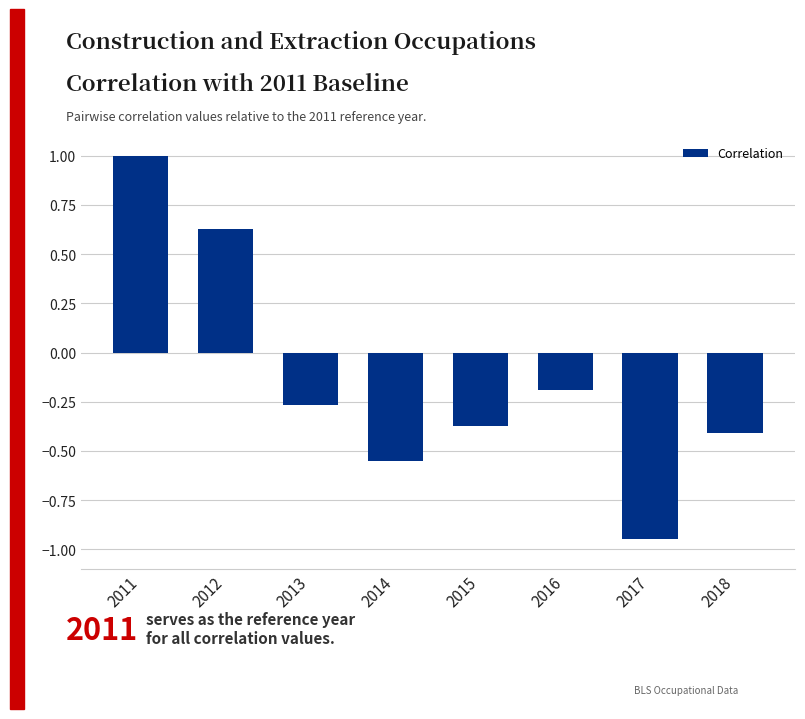

What is the difference between the values at 2011 and 2013?

1.3